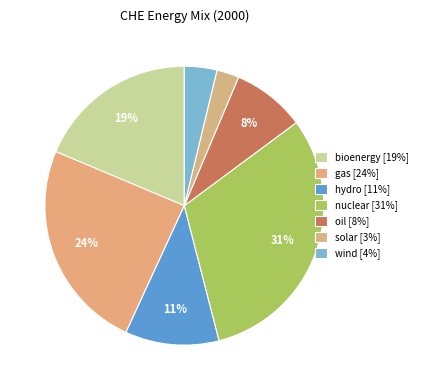

How many segments does this pie chart have?

7